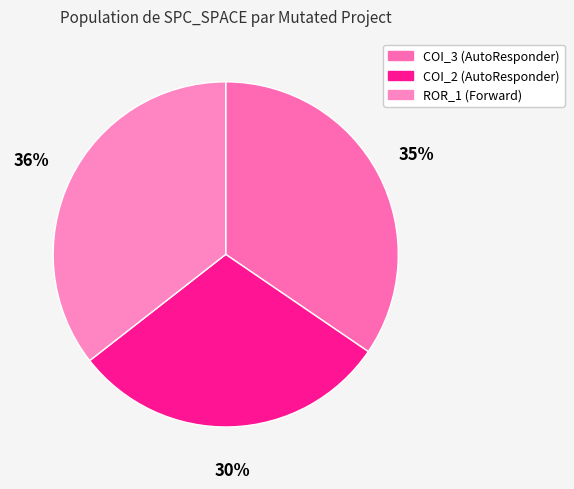

How many segments does this pie chart have?

3